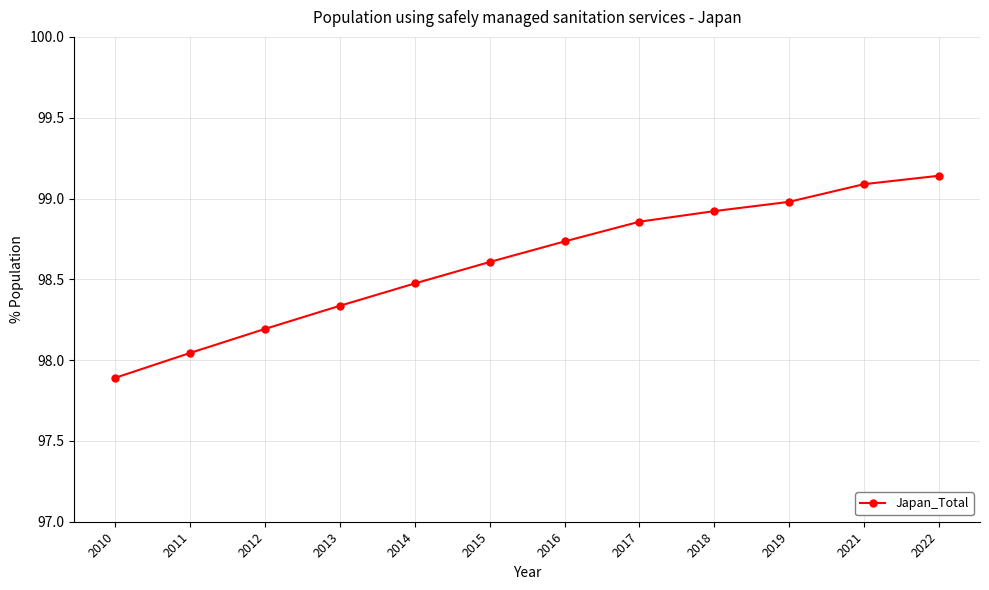

At which category does the chart reach its minimum across all series?

2010